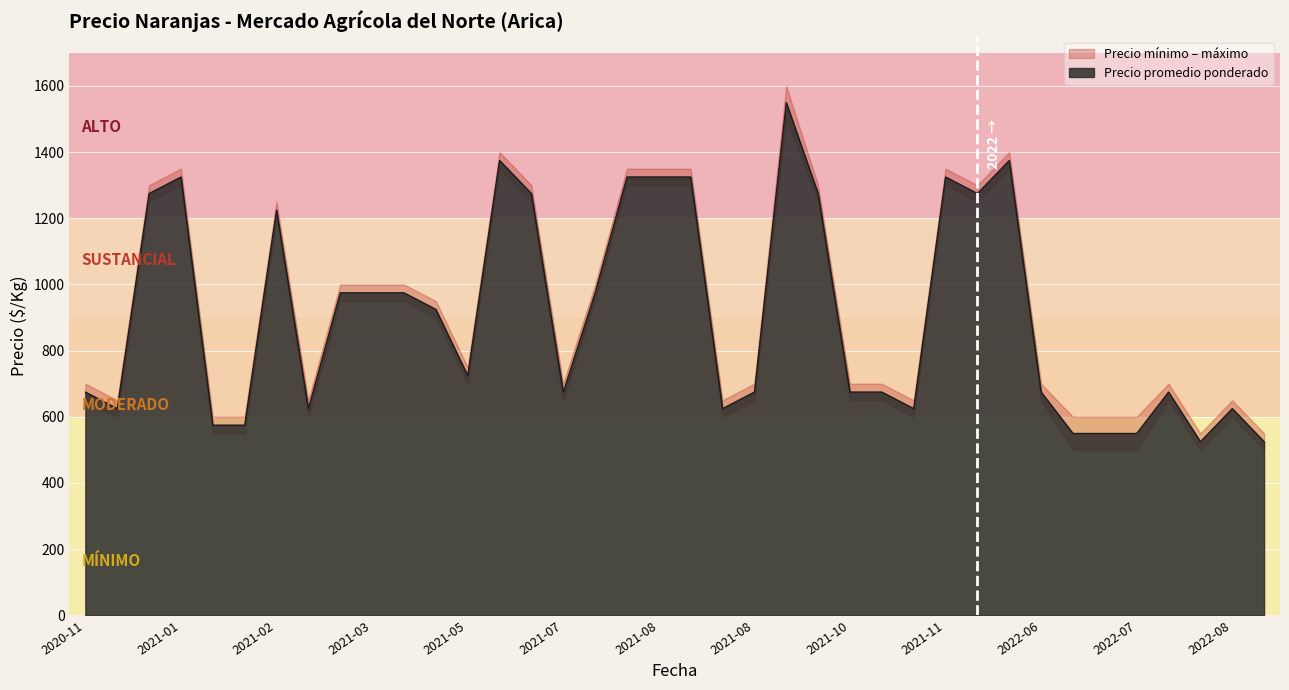

True or false: Precio minimo and Precio promedio ponderado intersect in this chart.

False